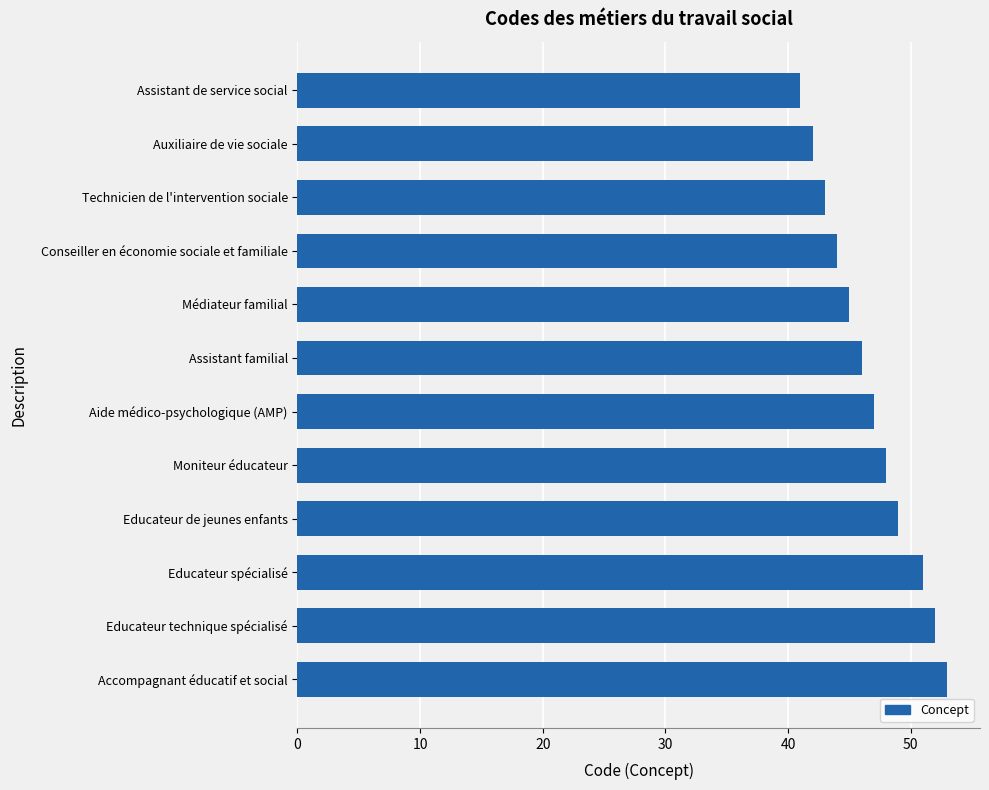

True or false: the data shows 45 at Médiateur familial.

True